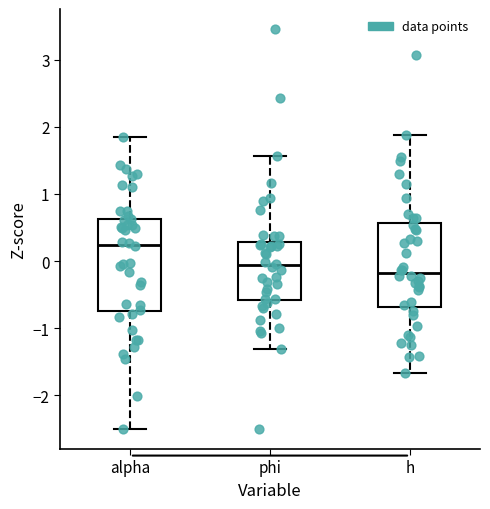

Where is the upper edge of the box for h on the y-axis? The values are not printed on the chart, so give them approximately, as read against the axis.

0.6